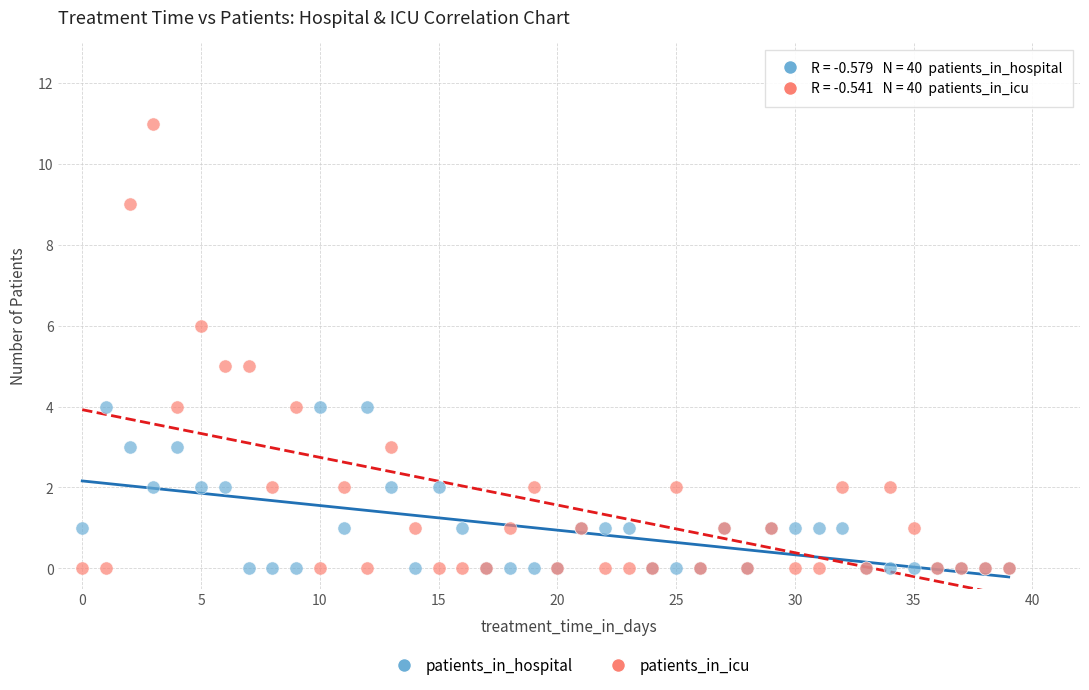

What are all the series names shown in the legend?

patients_in_hospital, patients_in_icu